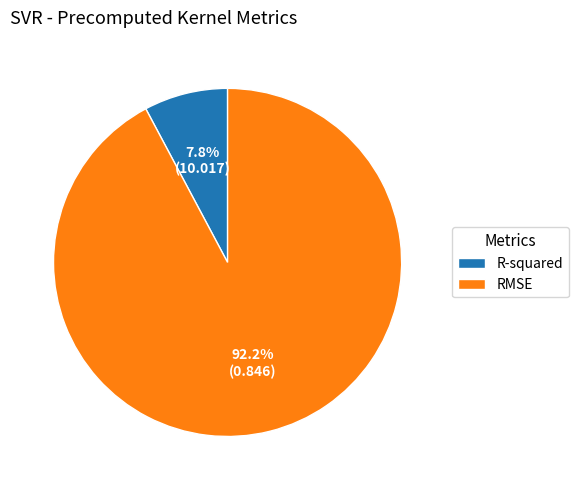

Count the number of slices in the pie.

2